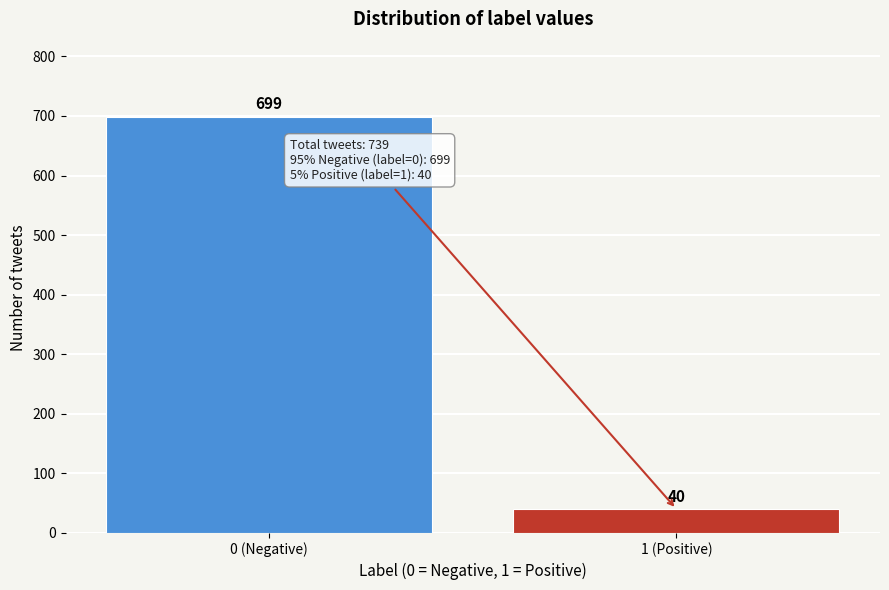

Reading left to right, extract all data points from this chart.

0 (Negative)=699	1 (Positive)=40